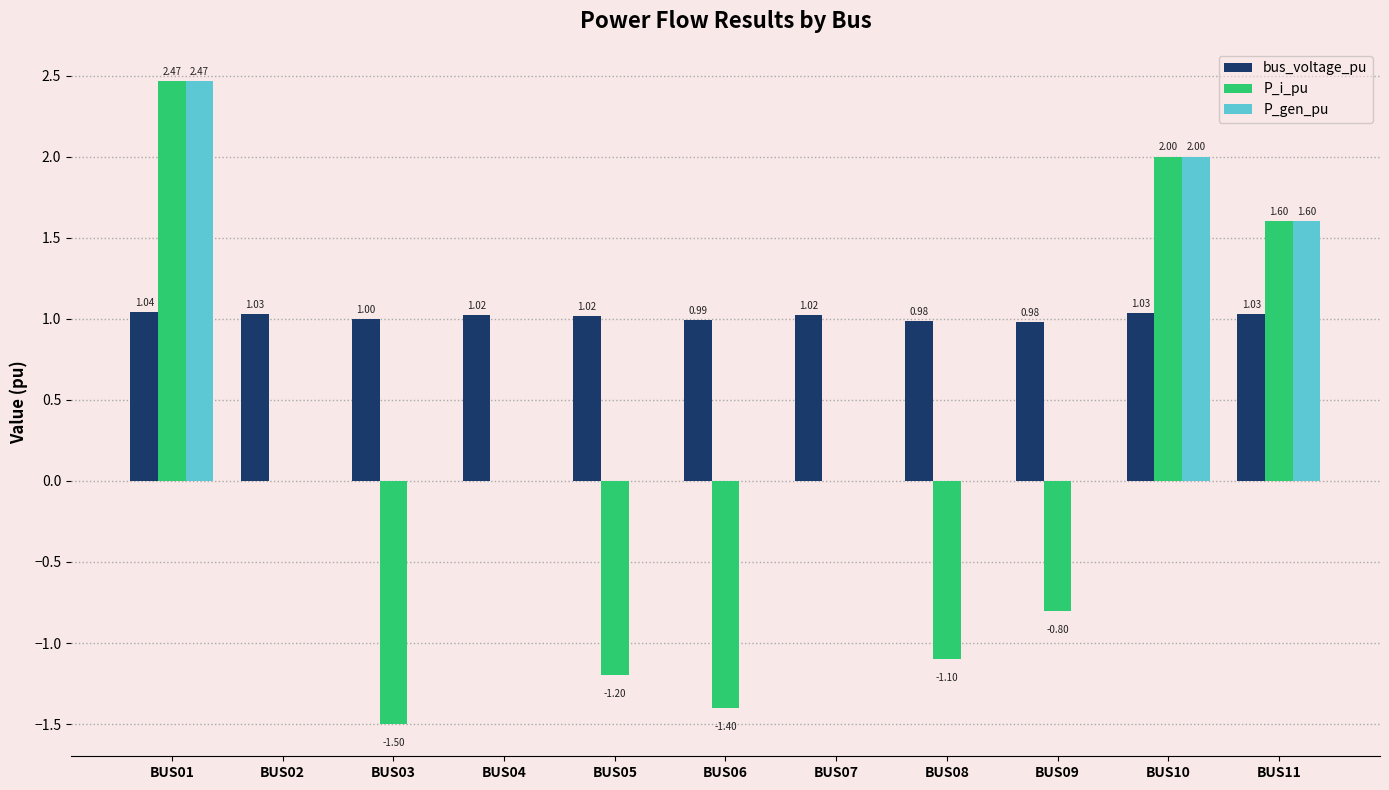

How many groups of bars are there?

11